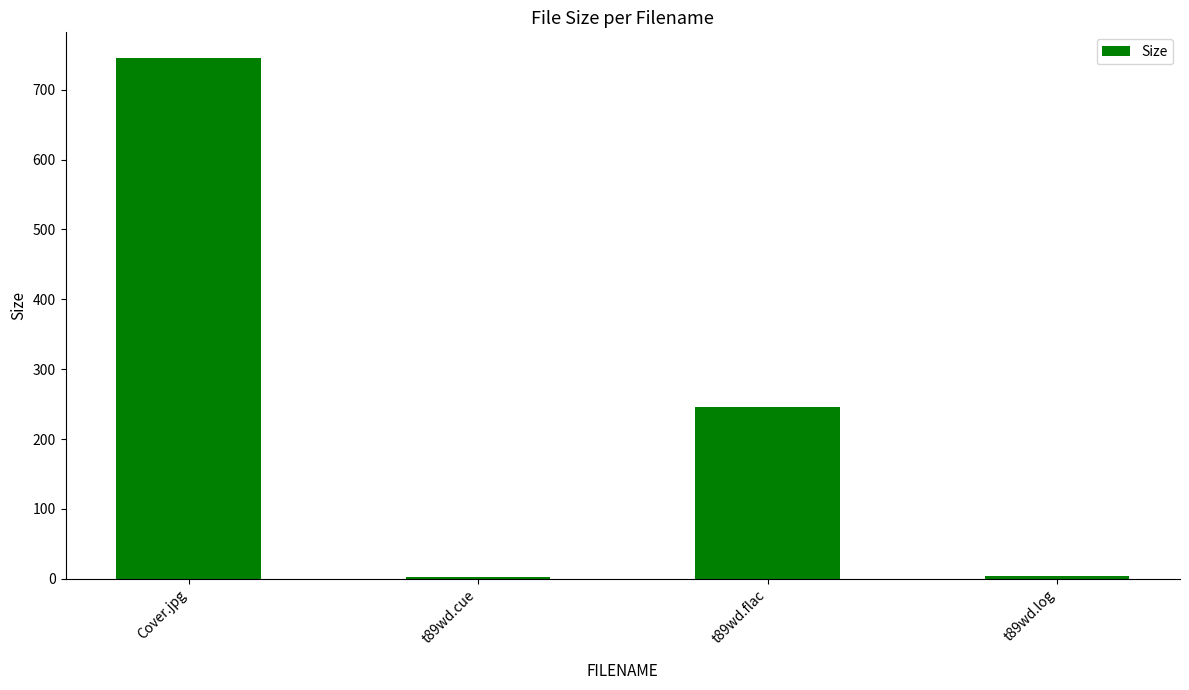

What is the average value?

249.2